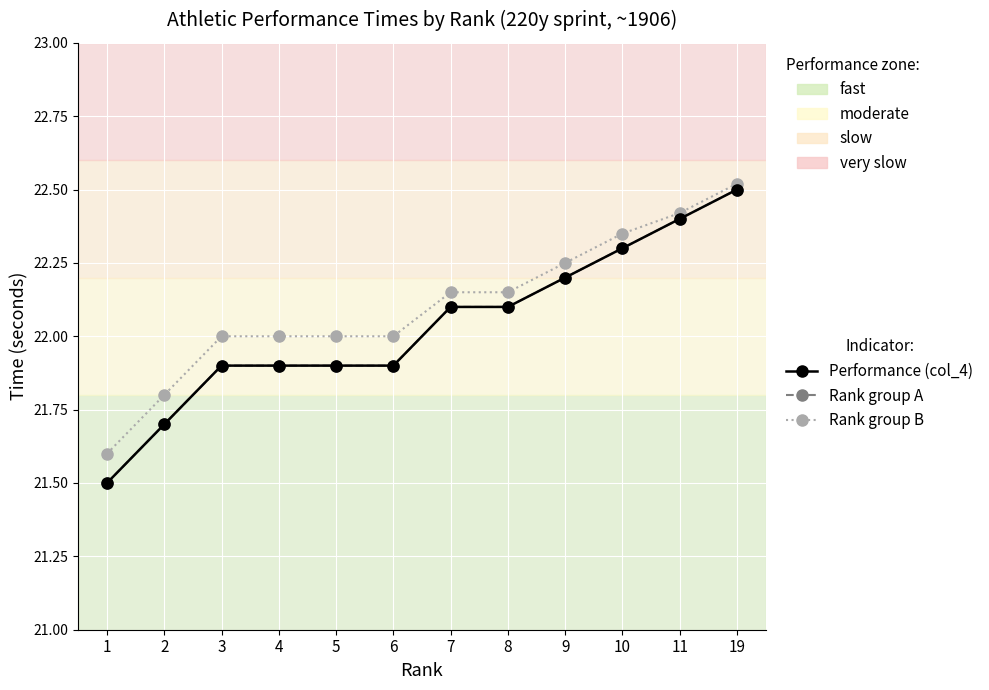

What is the value of the Rank group A point at the 5th from the left?

21.9